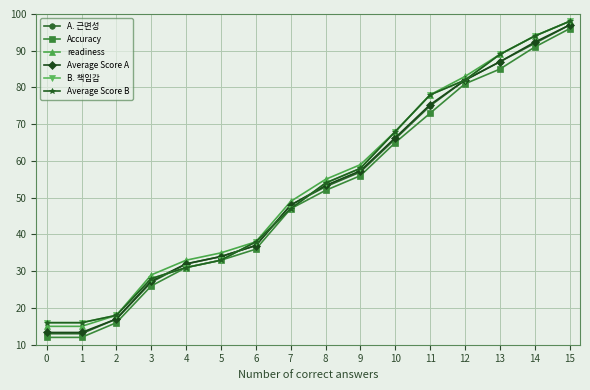

Does the chart have visible grid lines?

Yes